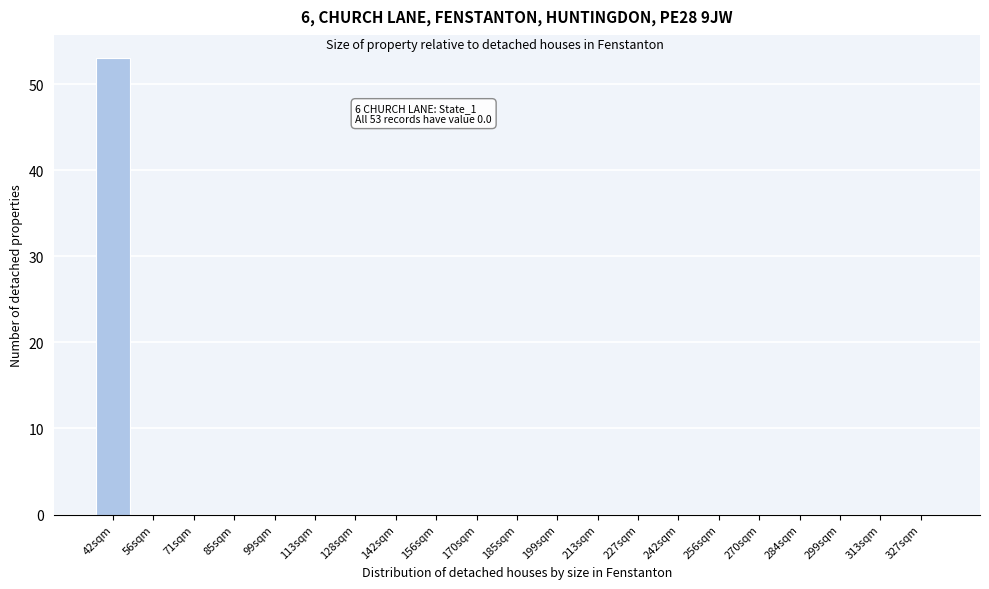

Reading left to right, list all the values displayed in this chart.

42sqm=53	56sqm=0	71sqm=0	85sqm=0	99sqm=0	113sqm=0	128sqm=0	142sqm=0	156sqm=0	170sqm=0	185sqm=0	199sqm=0	213sqm=0	227sqm=0	242sqm=0	256sqm=0	270sqm=0	284sqm=0	299sqm=0	313sqm=0	327sqm=0